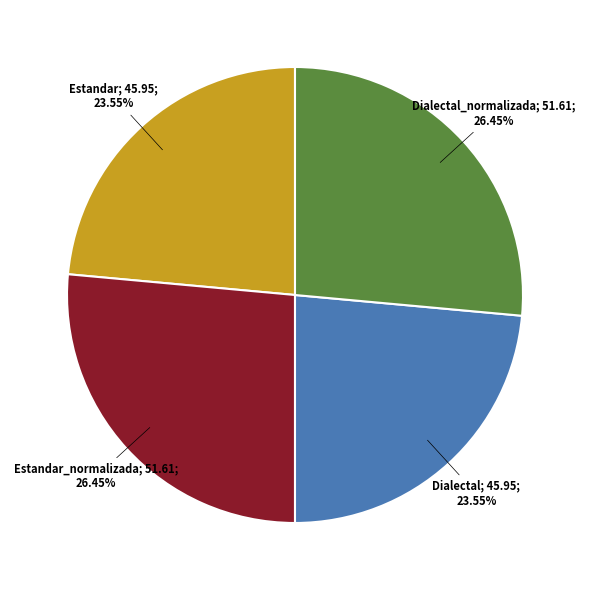

Is there any slice that represents more than half of the pie?

No